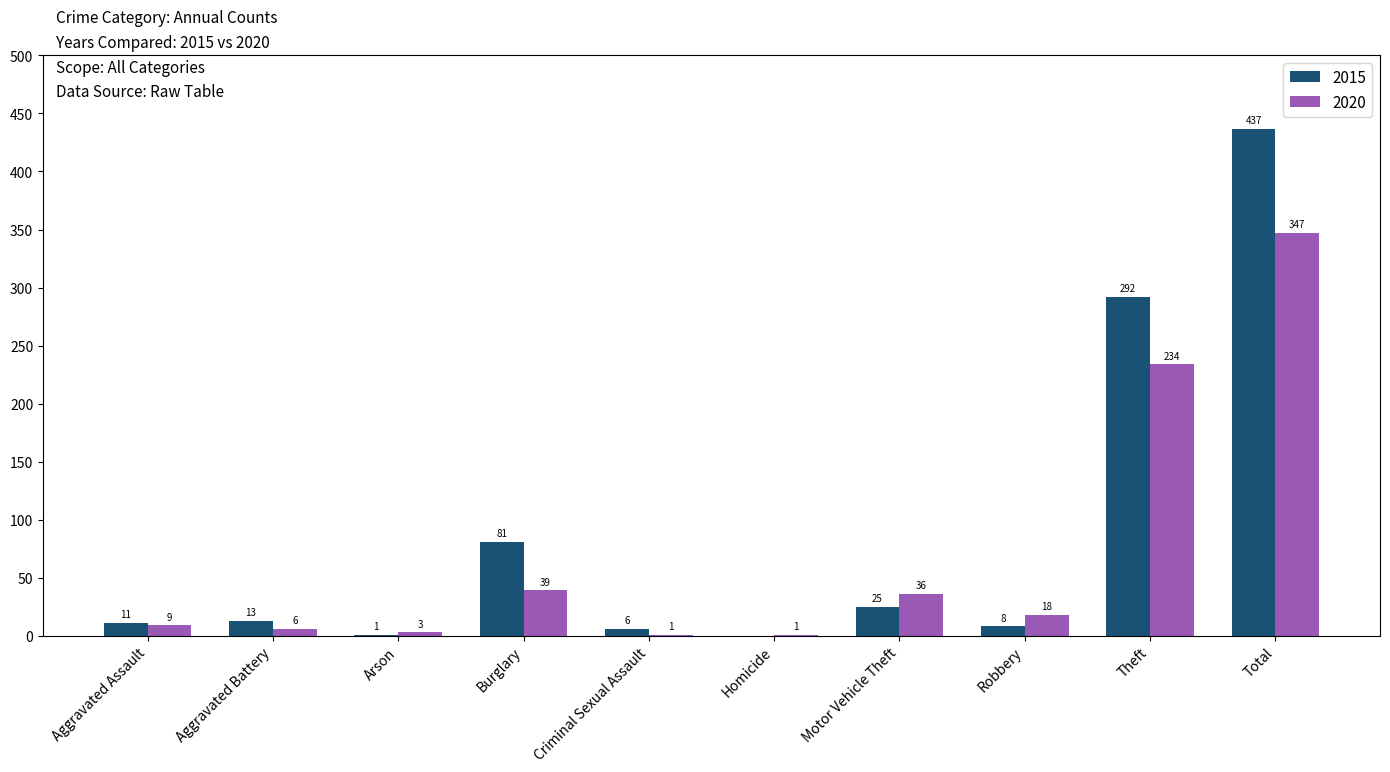

Between Burglary and Total, which series saw the biggest shift?

2015